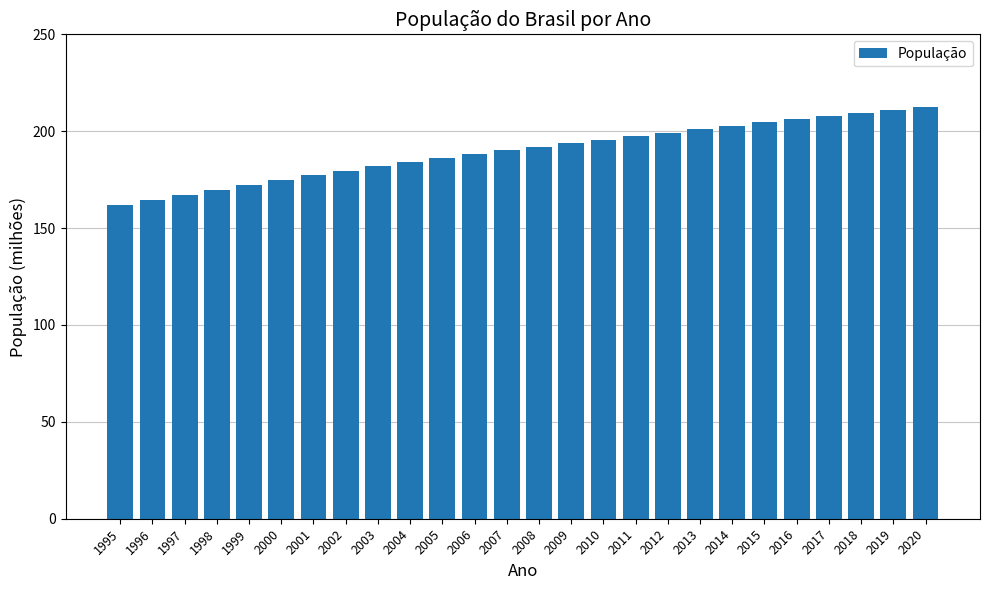

What is the minimum value shown in the chart?

162.0